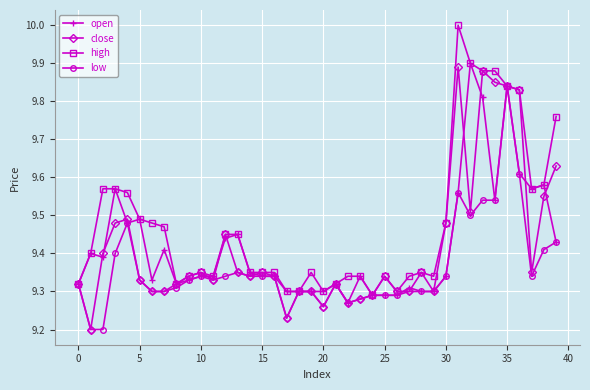

What is the maximum value shown in the chart?

10.0